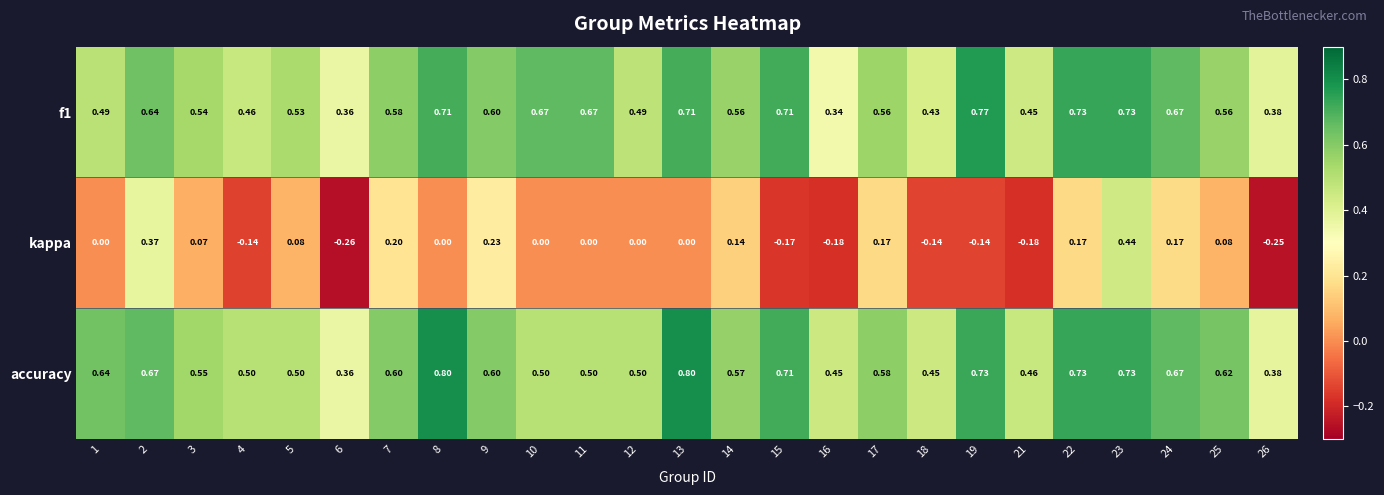

Rank the series at 5 from highest to lowest value.

f1, accuracy, kappa